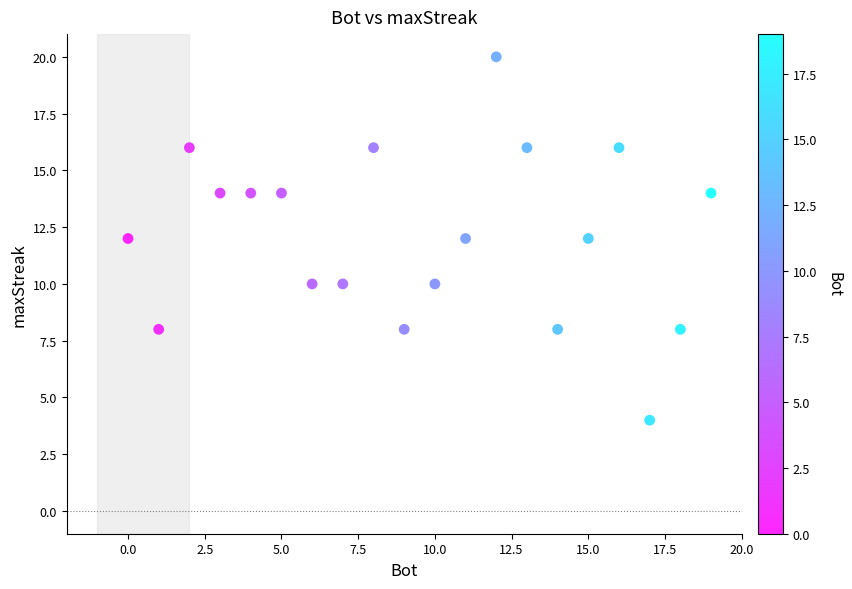

What is the range of X values (max minus min)?

19